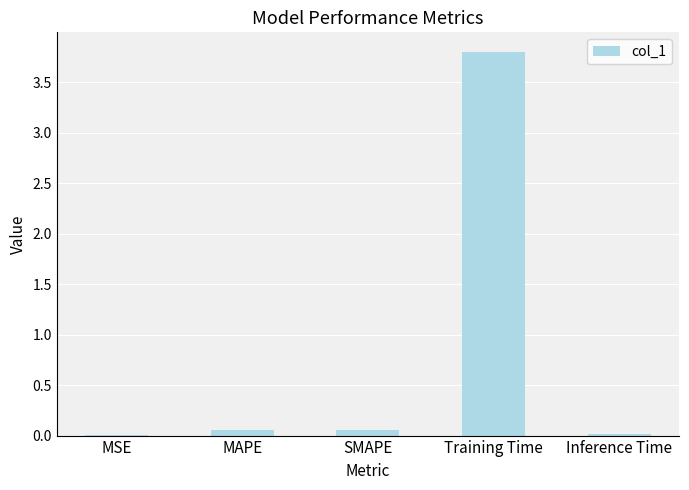

What value does the data have at Training Time?

3.8